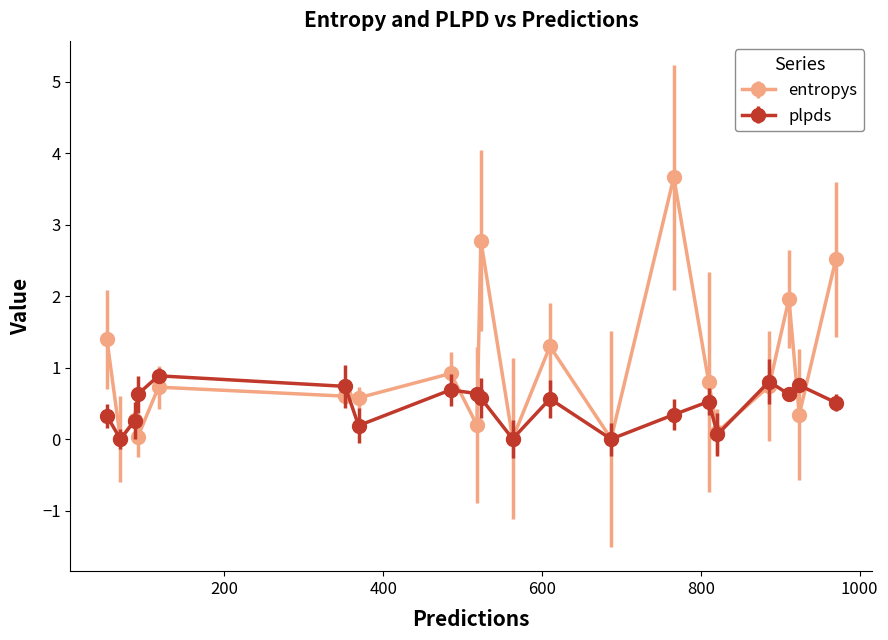

What is the sum of all plpds values?

9.2